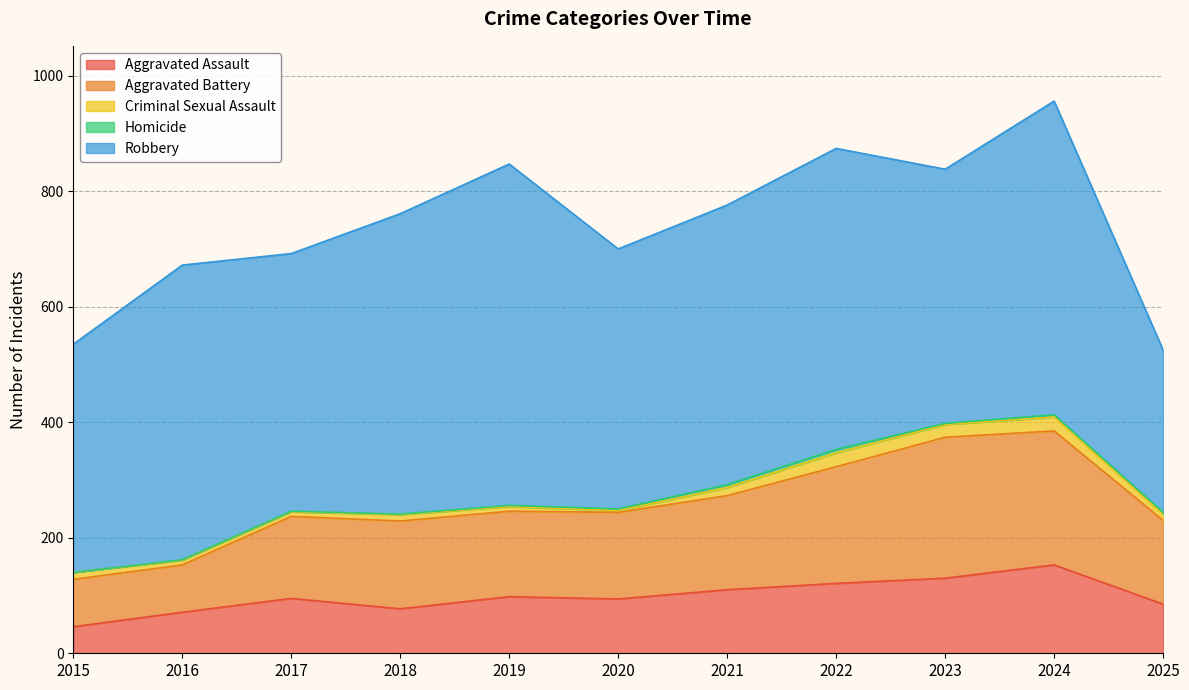

How many interior local peaks does the Criminal Sexual Assault series have?

3